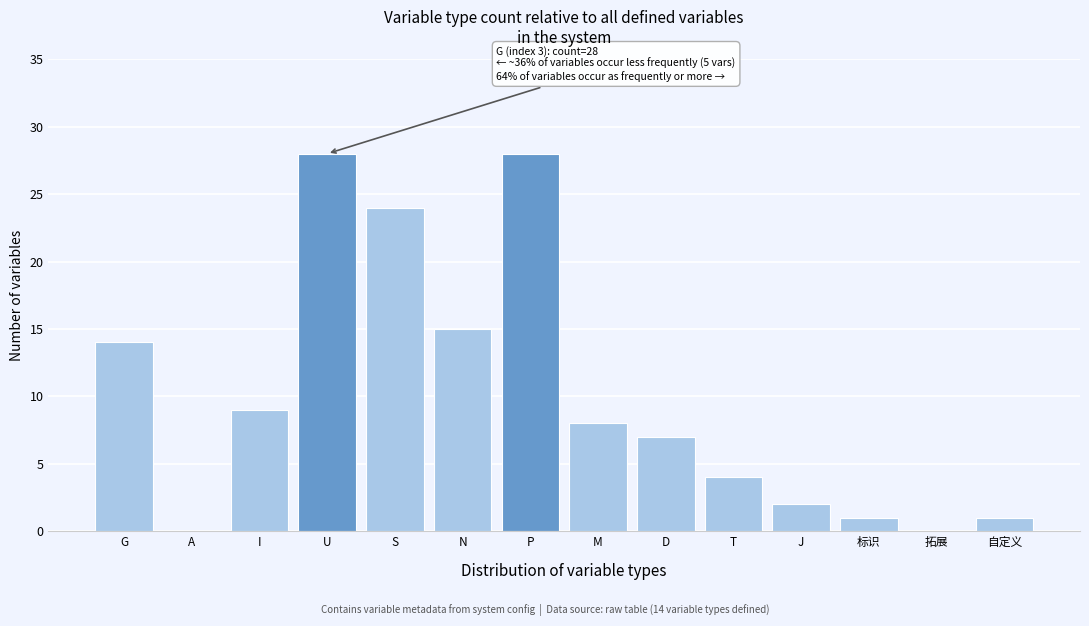

Reading left to right, what are all the values shown in this chart?

G=14	A=0	I=9	U=28	S=24	N=15	P=28	M=8	D=7	T=4	J=2	标识=1	拓展=0	自定义=1